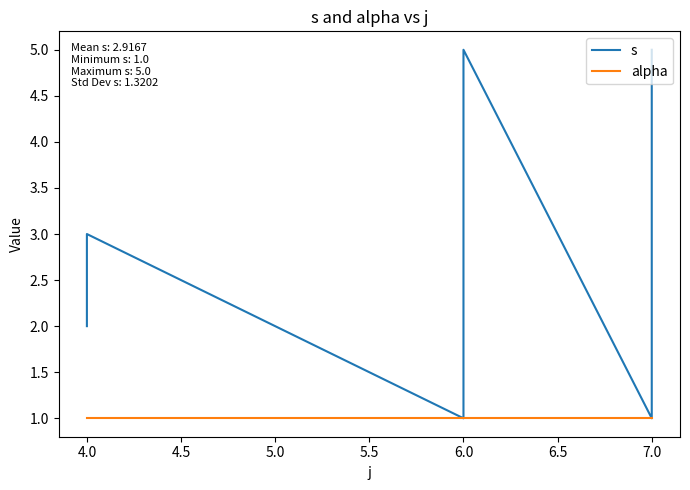

The value of alpha at 7.0 is 1. True or false?

True